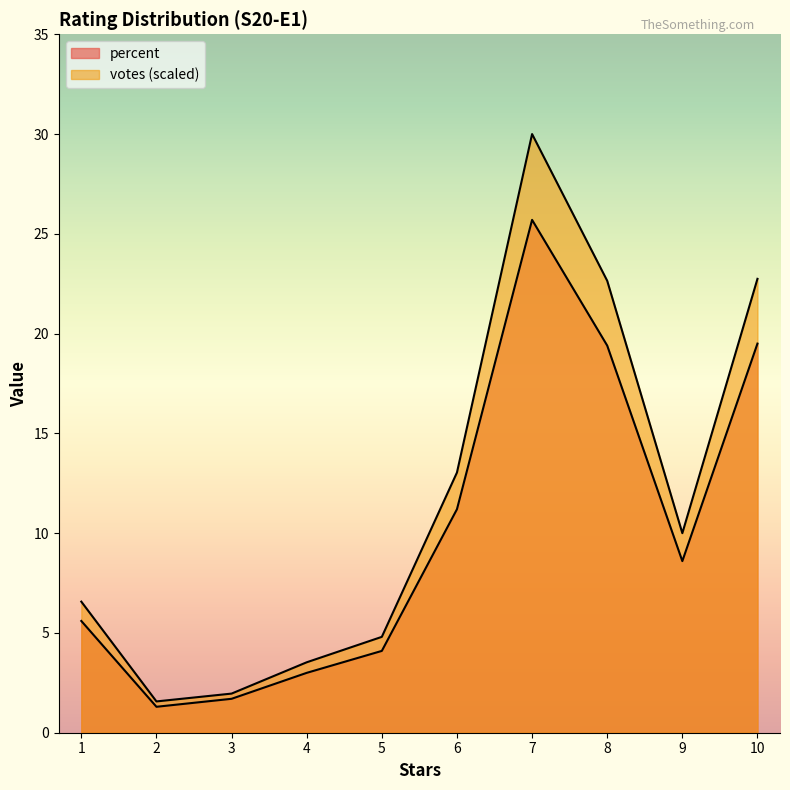

How many lines are shown in the chart?

2